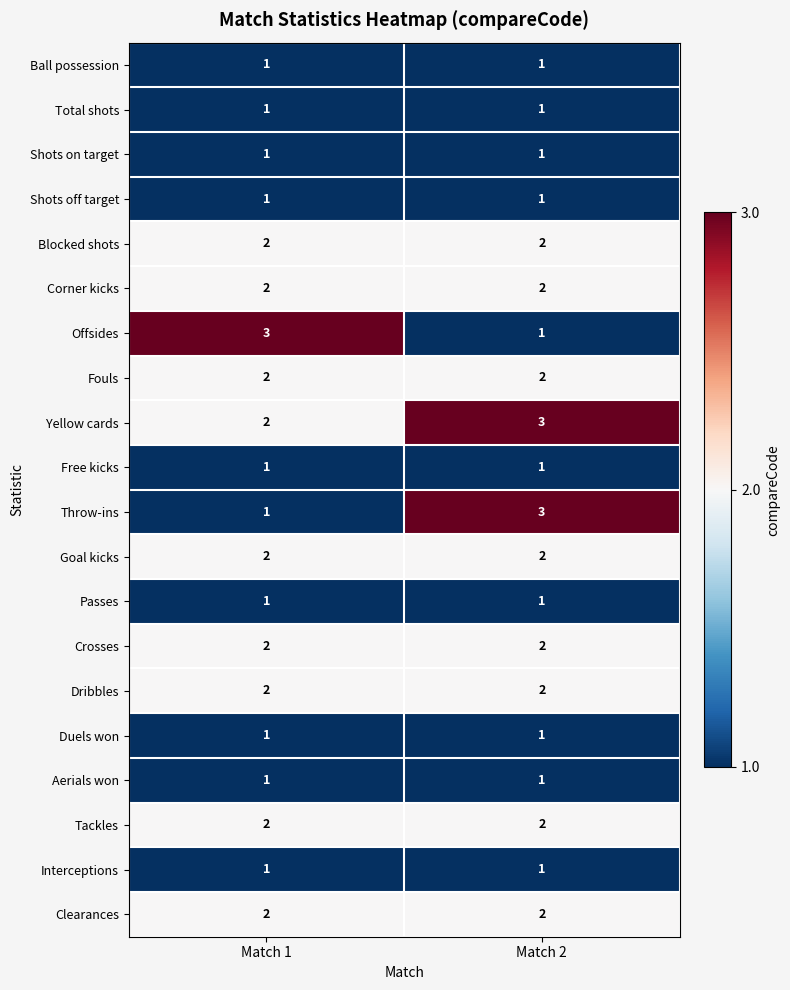

Is it true that Tackles equals 2 at Match 1?

True